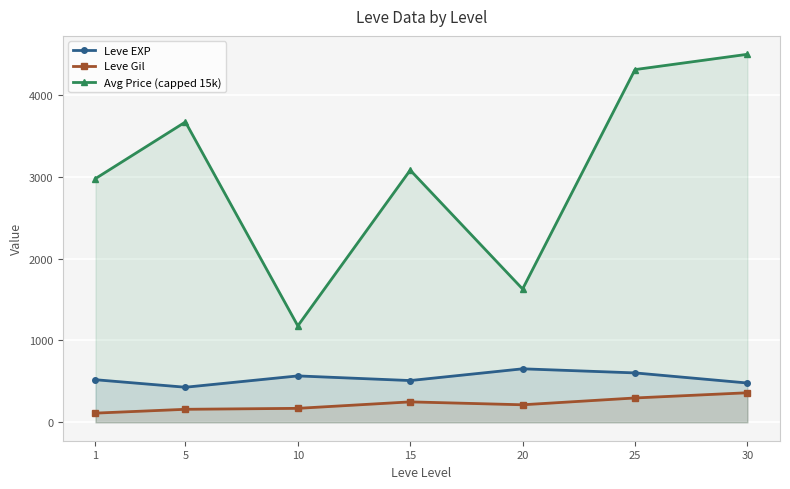

Reading right to left, list all the values displayed in this chart.

Leve EXP: 30=480.0	25=603.3	20=653.3	15=510.0	10=566.7	5=428.3	1=520.0
Leve Gil: 30=361.0	25=297.3	20=214.2	15=249.7	10=170.7	5=159.0	1=112.3
Avg Price (capped 15k): 30=4493.5	25=4306.7	20=1627.7	15=3079.2	10=1177.8	5=3667.2	1=2976.2